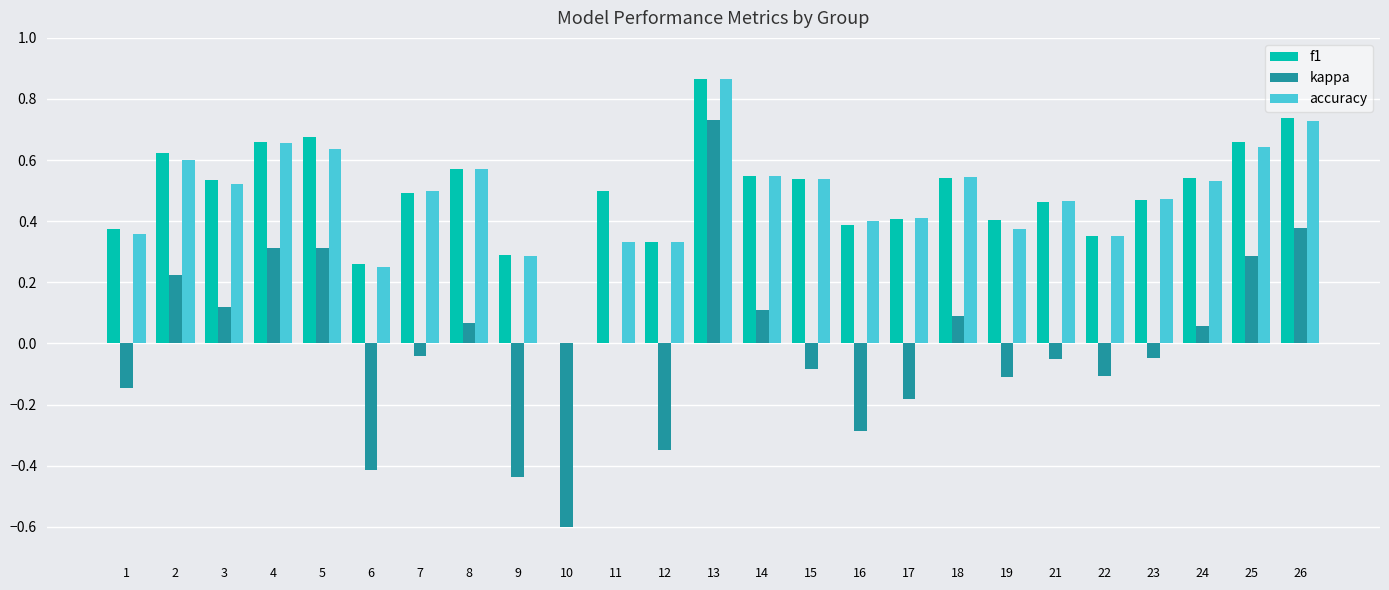

The value of kappa at 14 is 0.1. True or false?

True